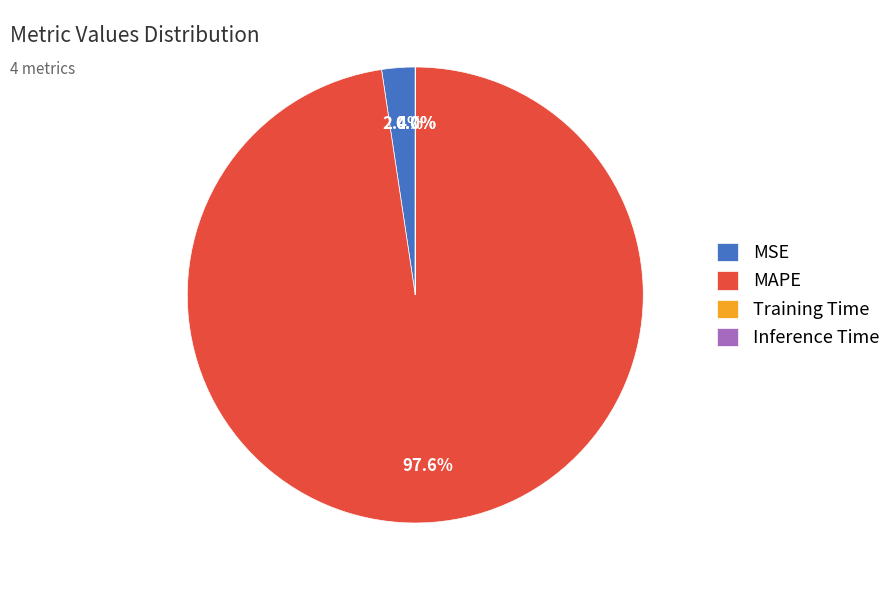

What portion of the pie excludes MSE?

97.6%